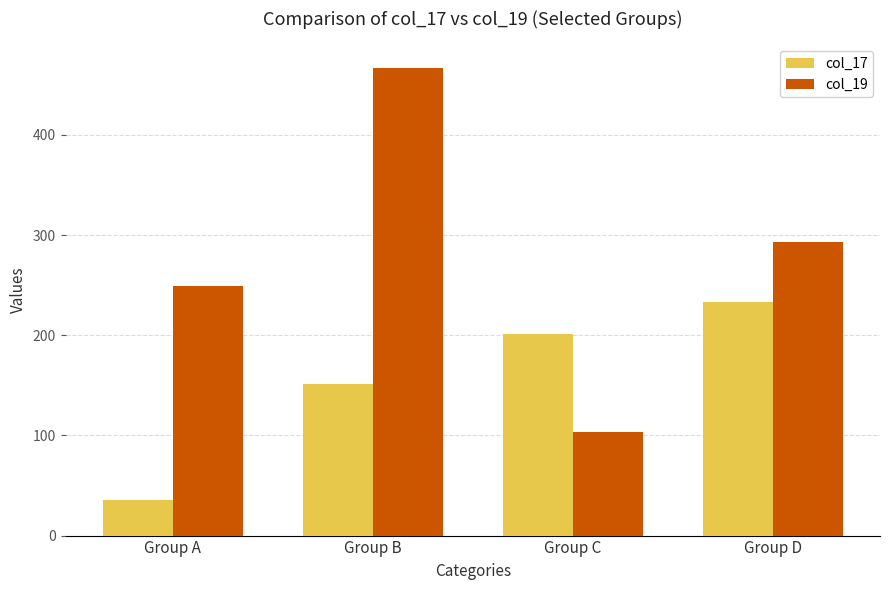

At Group A, list the series in order from largest to smallest.

col_19, col_17